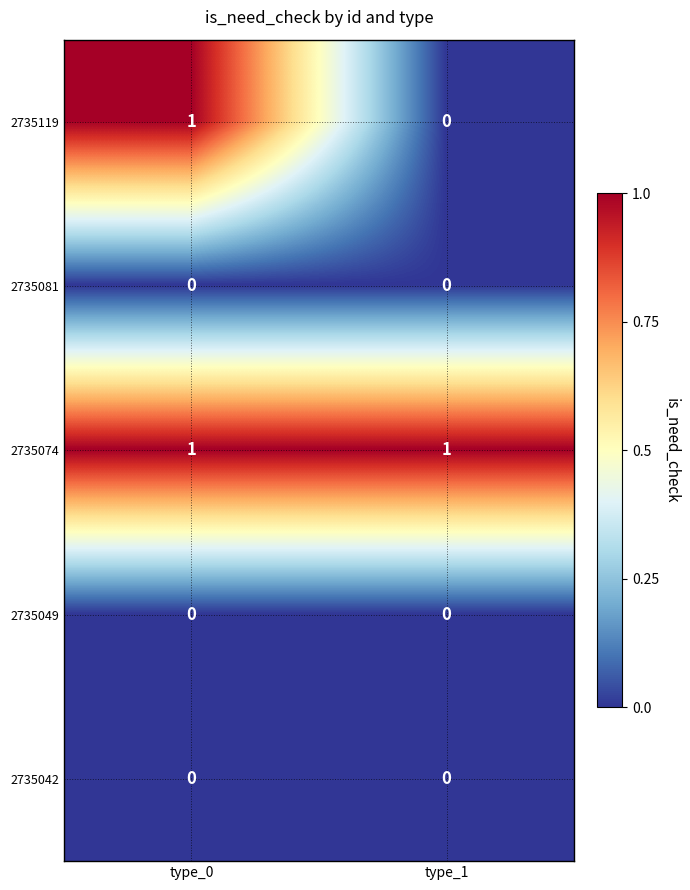

Which series has the widest spread of values?

2735119